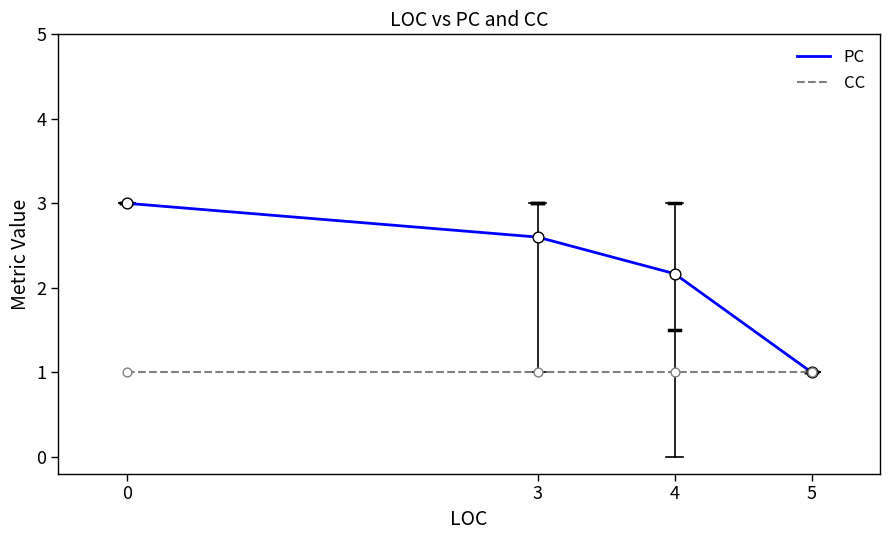

Which series has the largest range (max minus min)?

PC